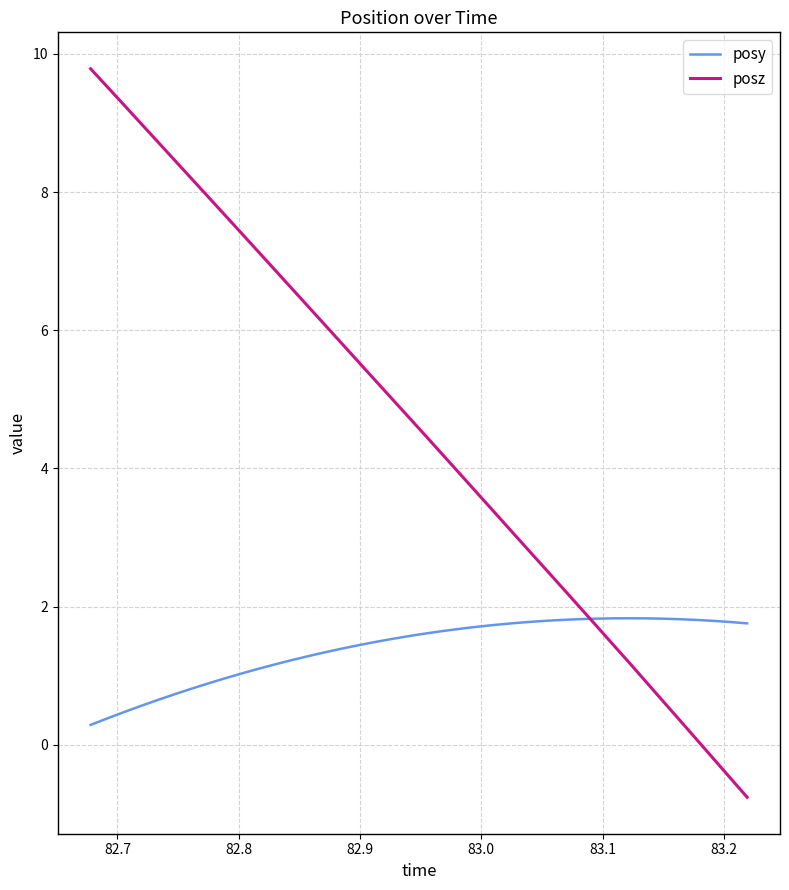

What is the minimum value shown in the chart?

-0.8